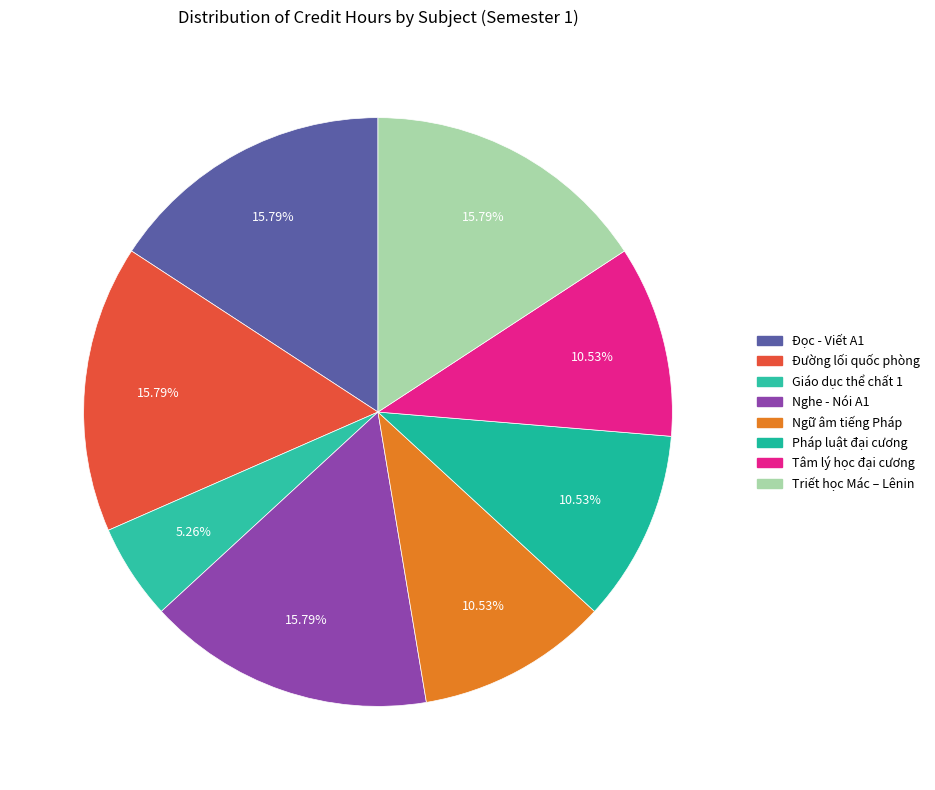

Is it true that Đường lối quốc phòng is 16% of the pie?

True